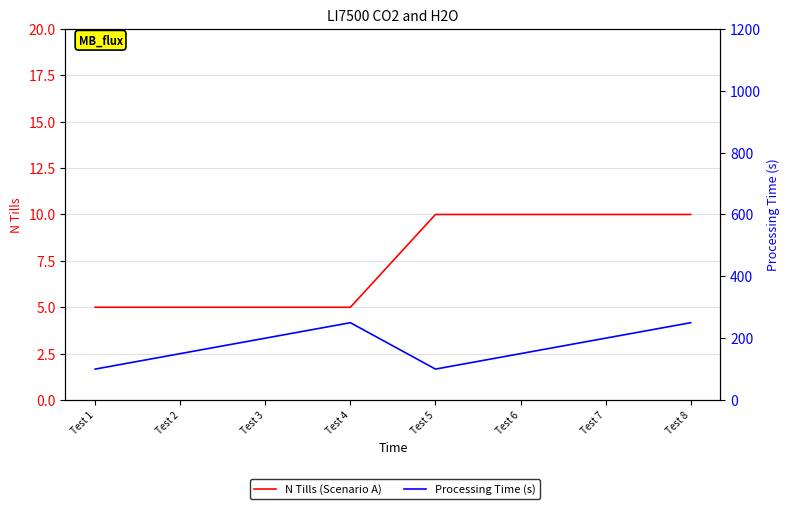

What is the average value of the Processing Time (s) series?

175